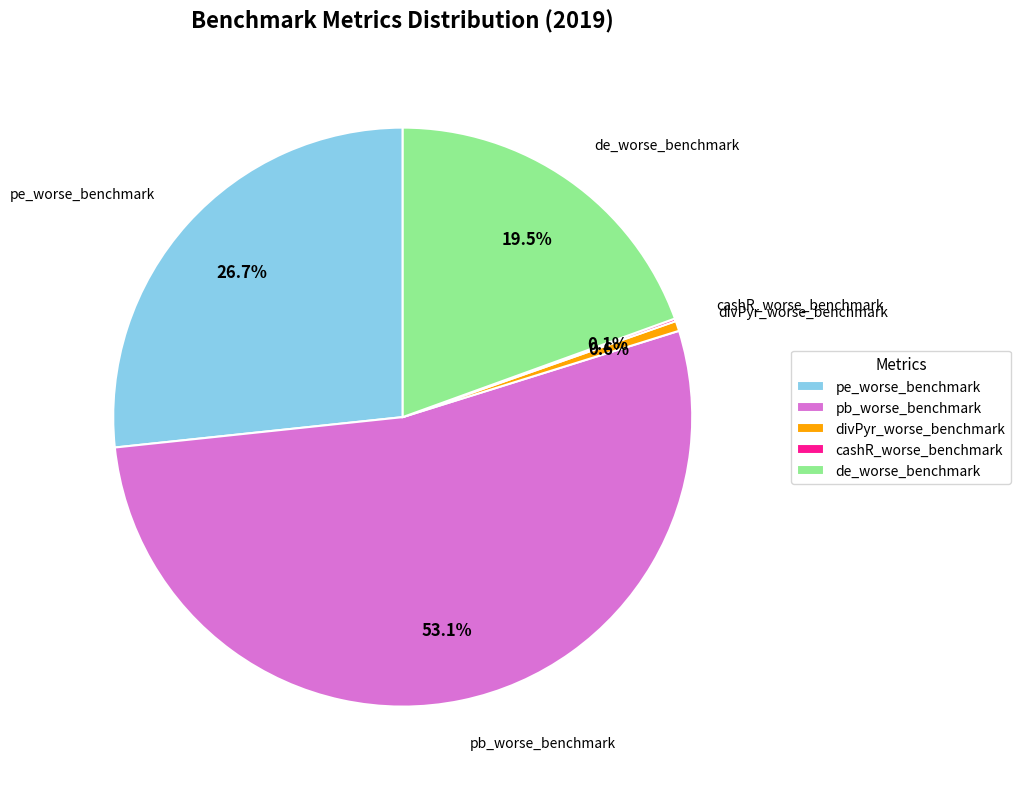

What is the majority slice?

pb_worse_benchmark